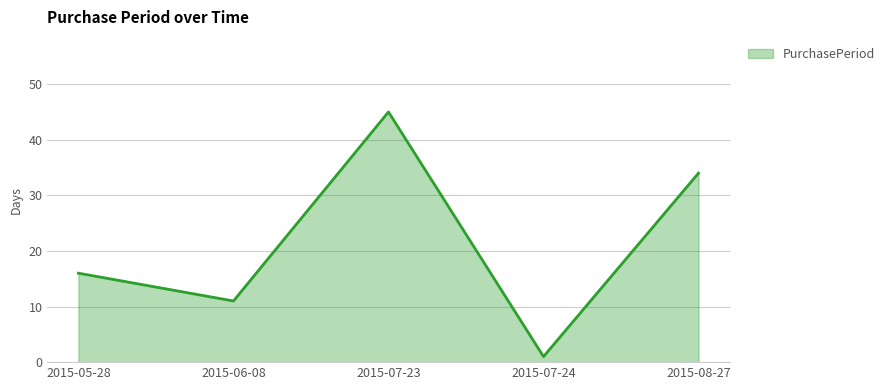

Reading left to right, transcribe all the data shown in this chart.

16	11	45	1	34